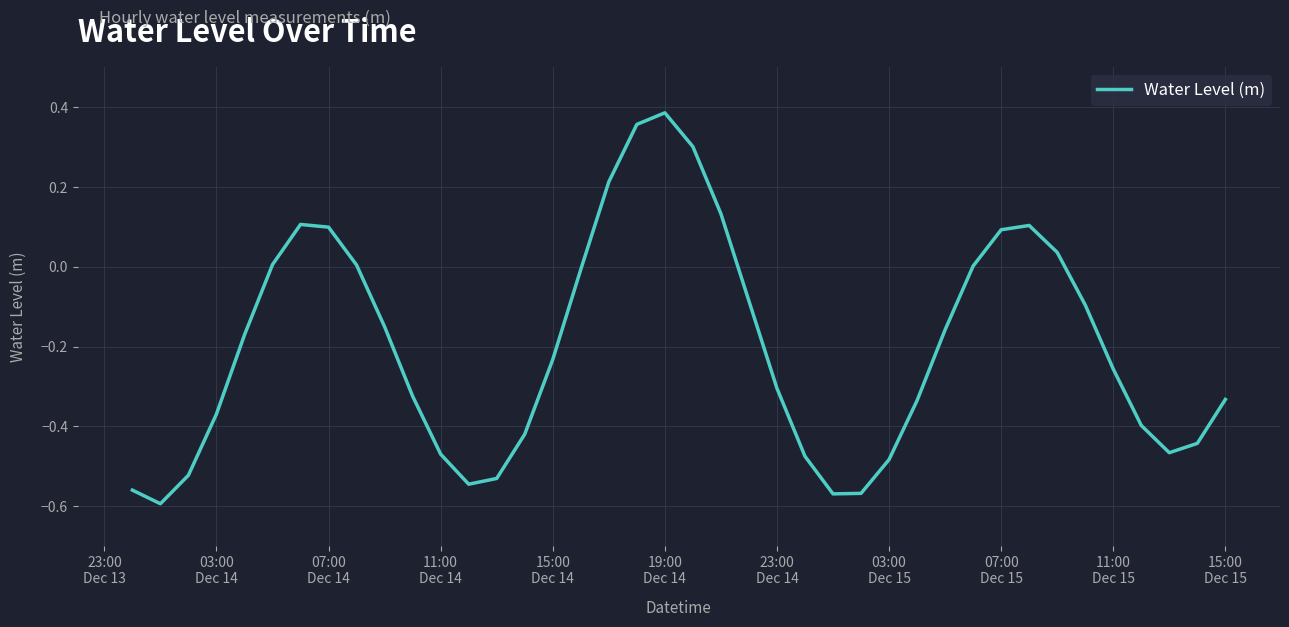

Does the chart have visible grid lines?

Yes